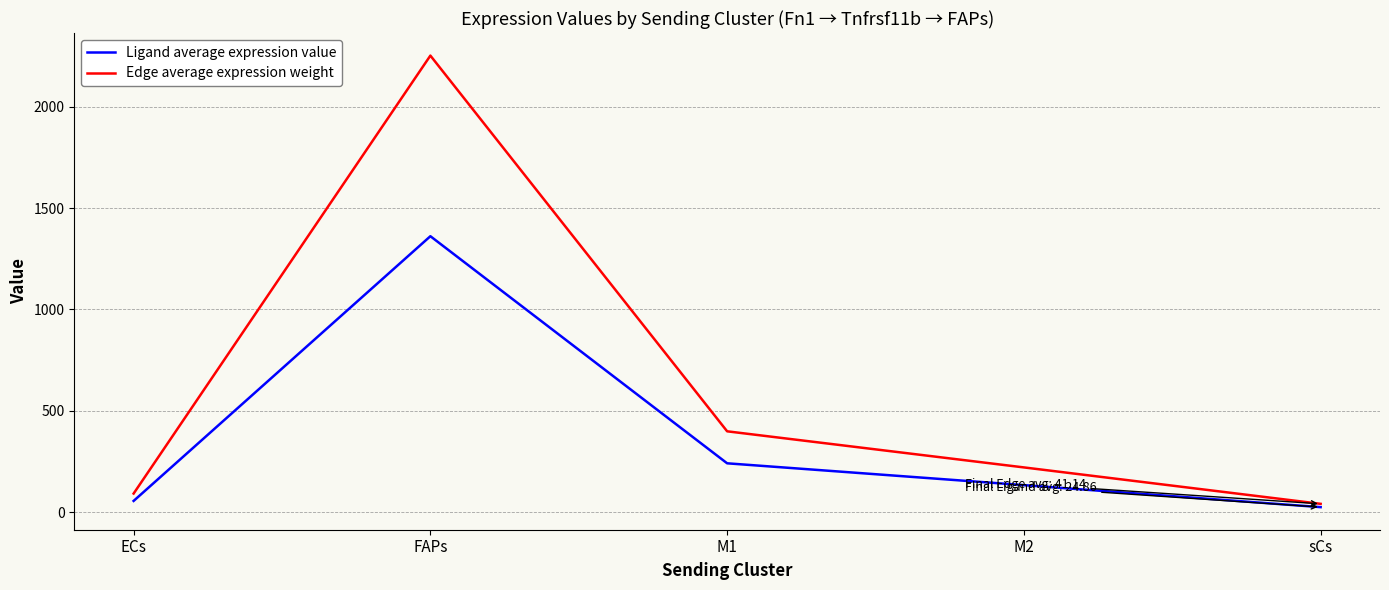

The Edge average expression weight series shows 398.9 at M1. True or false?

True